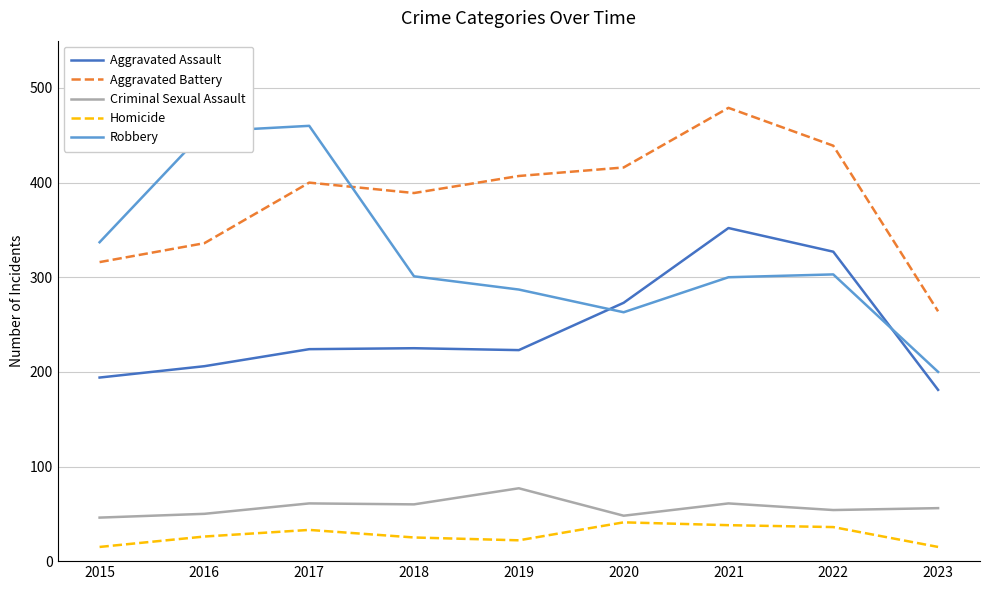

How many lines are shown in the chart?

5